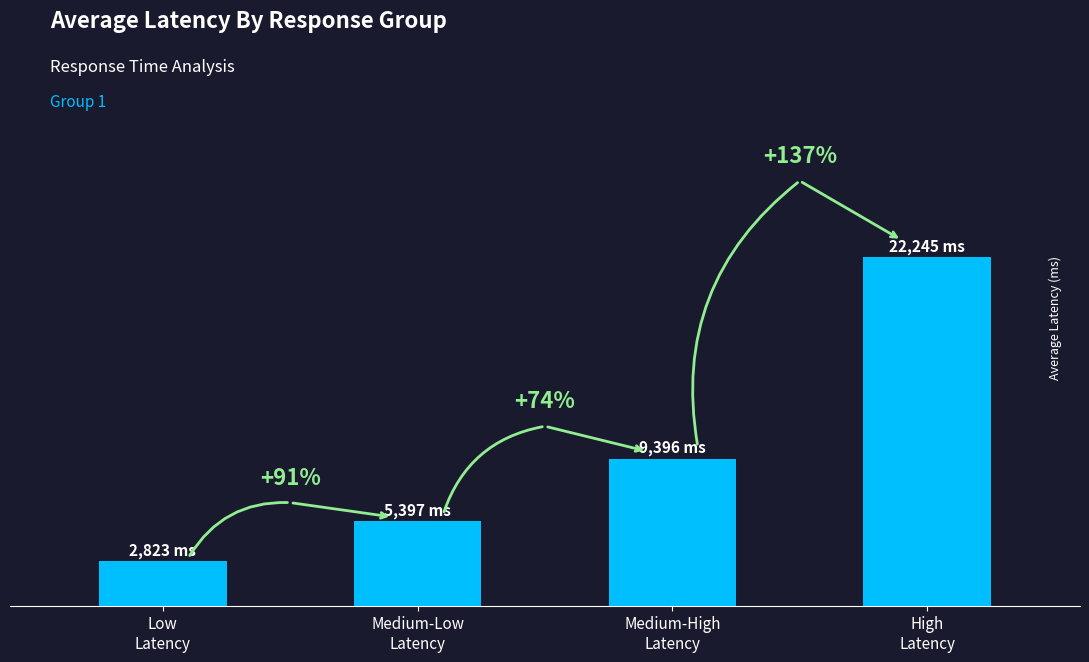

What is the label of the 4th bar from the left?

High
Latency